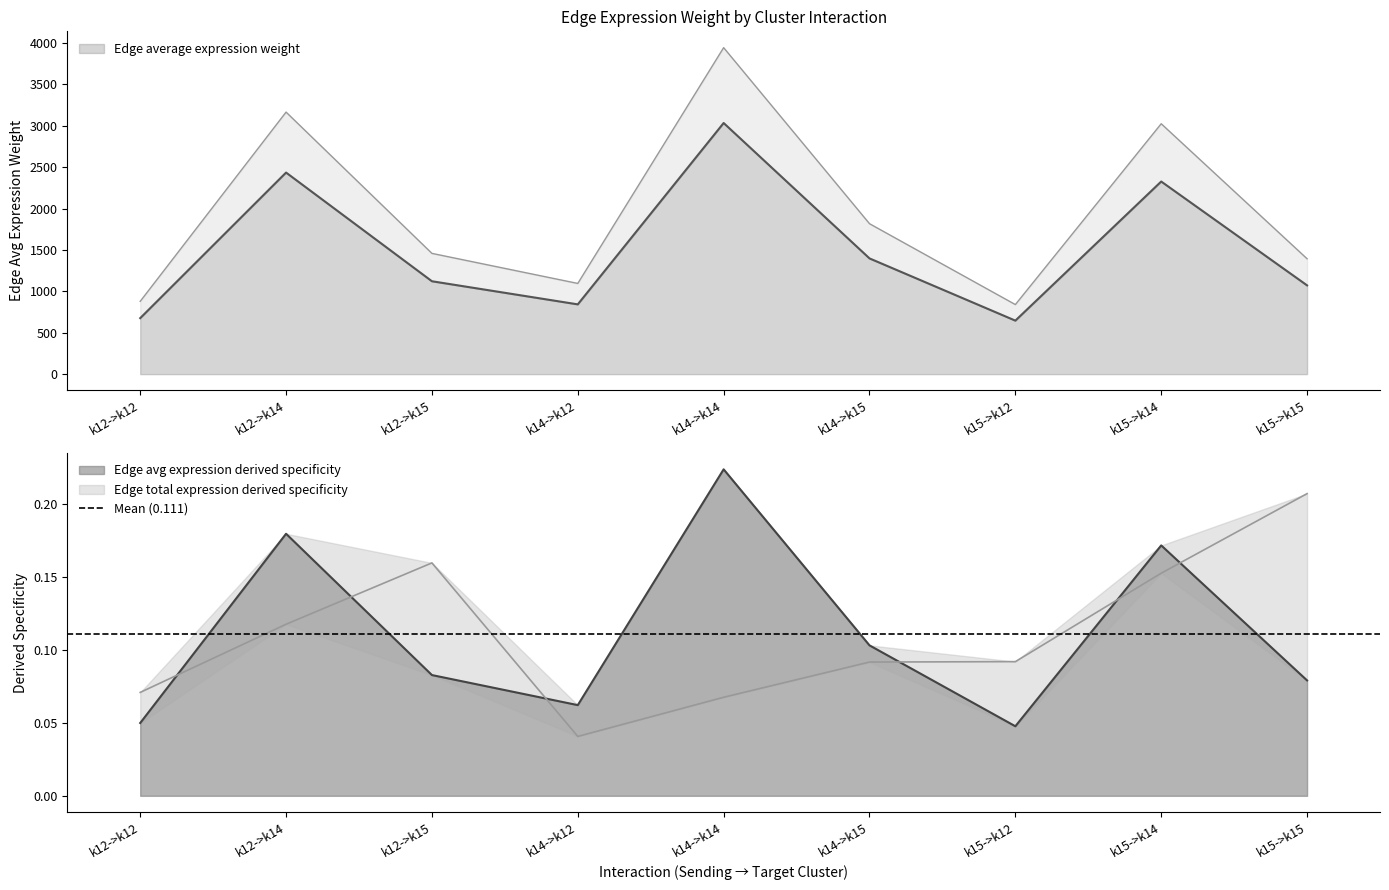

The value of Edge average expression derived specificity at k15->k14 is 838.9. True or false?

False